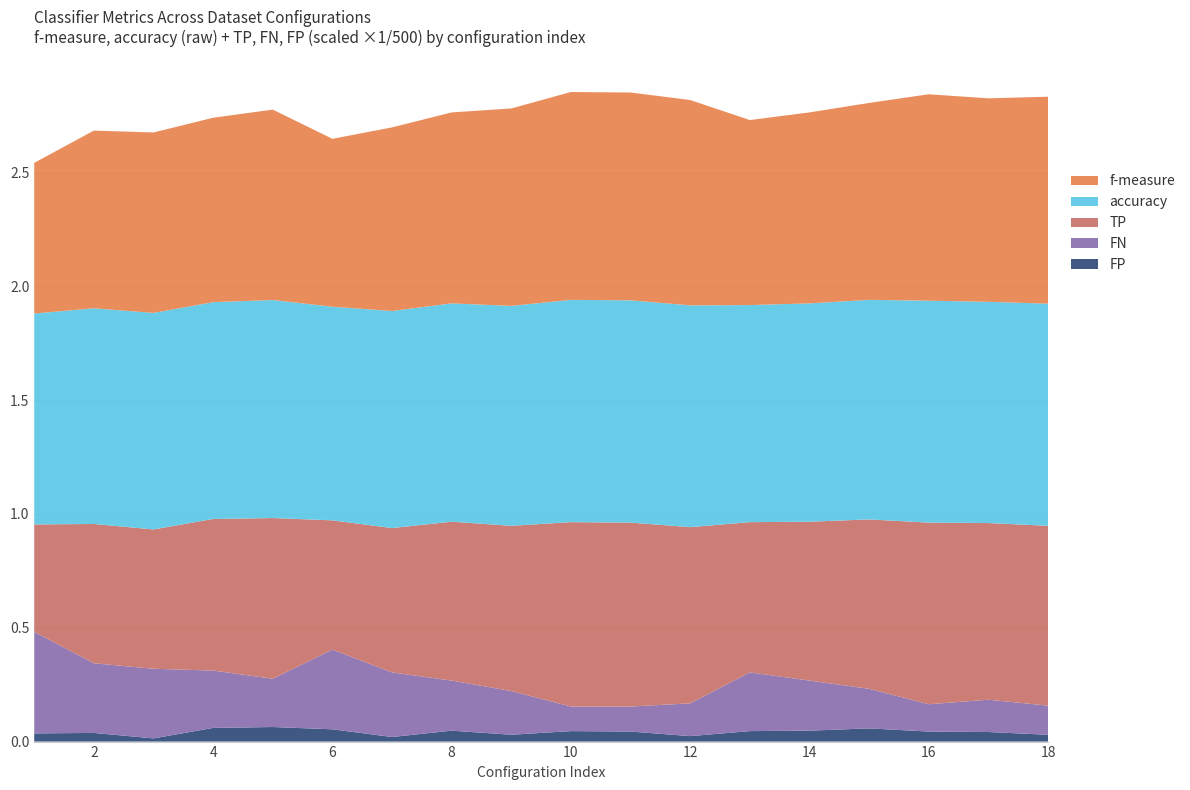

Reading left to right, transcribe all the data shown in this chart.

f-measure: 0.7	0.8	0.8	0.8	0.8	0.7	0.8	0.8	0.9	0.9	0.9	0.9	0.8	0.8	0.9	0.9	0.9	0.9
accuracy: 0.9	0.9	1.0	1.0	1.0	0.9	1.0	1.0	1.0	1.0	1.0	1.0	1.0	1.0	1.0	1.0	1.0	1.0
TP: 236.0	306.0	306.0	333.0	353.0	284.0	317.0	349.0	363.0	405.0	404.0	387.0	330.0	349.0	372.0	399.0	388.0	395.0
FN: 223.0	153.0	153.0	126.0	106.0	175.0	142.0	110.0	96.0	54.0	55.0	72.0	129.0	110.0	87.0	60.0	71.0	64.0
FP: 18.0	19.0	7.0	30.0	32.0	27.0	10.0	24.0	15.0	23.0	22.0	12.0	23.0	24.0	29.0	22.0	21.0	15.0